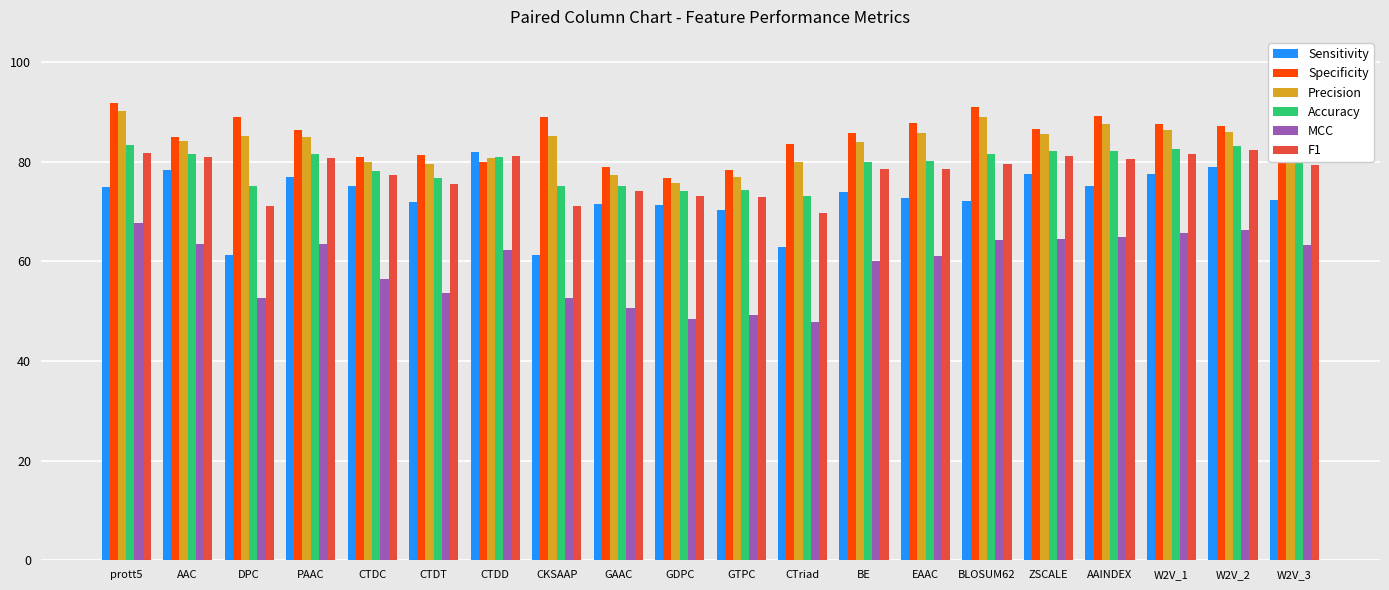

Which series has the largest total across all categories?

Specificity